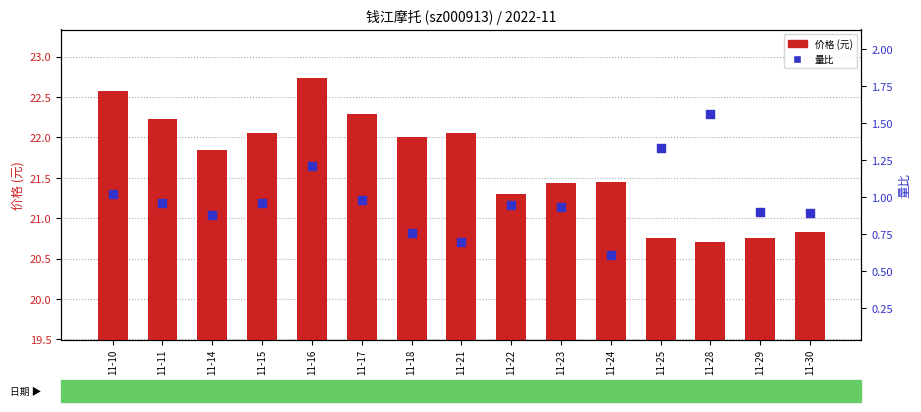

What is the total value across all series at 11-28?

22.3